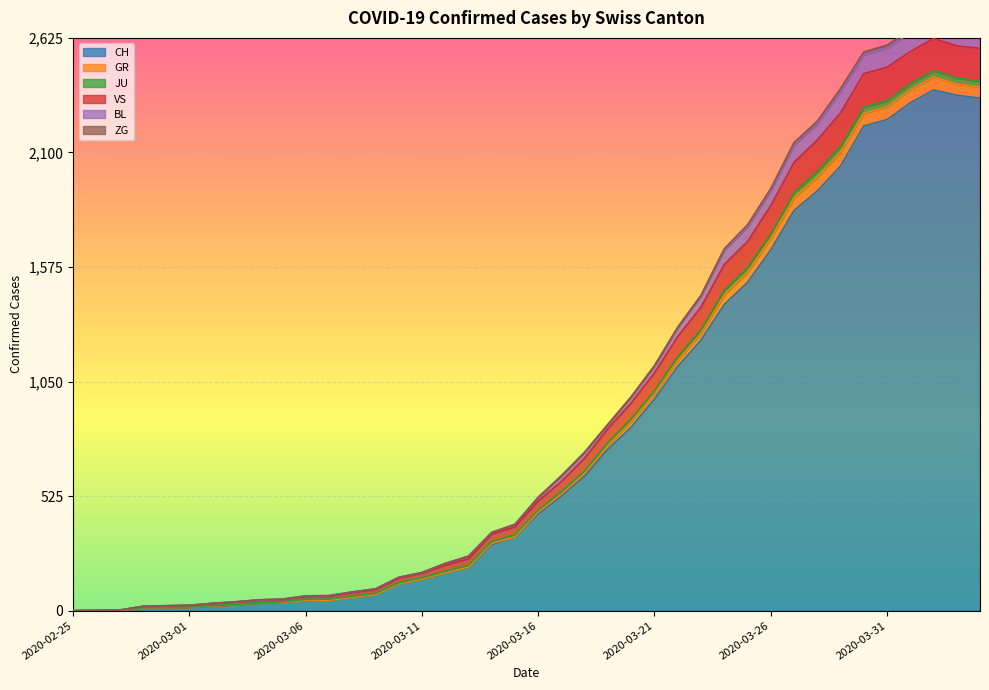

At which category is the sum across all series the highest?

2020-04-02